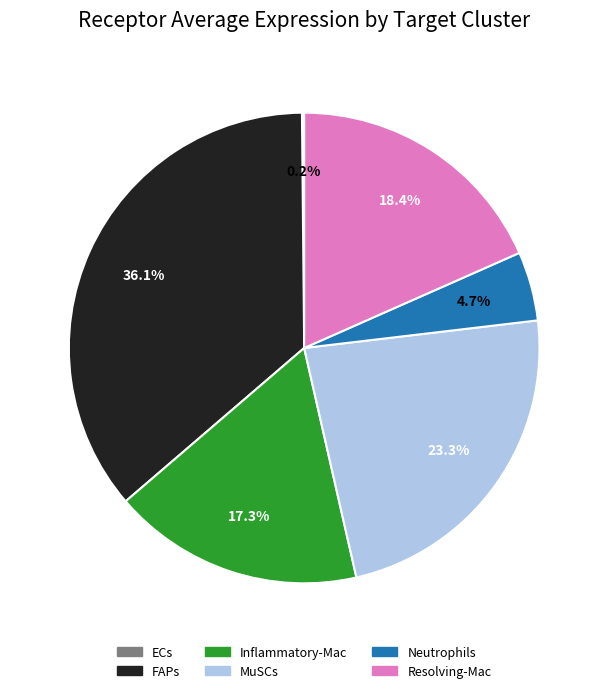

To the nearest percent, what portion does FAPs represent?

36%